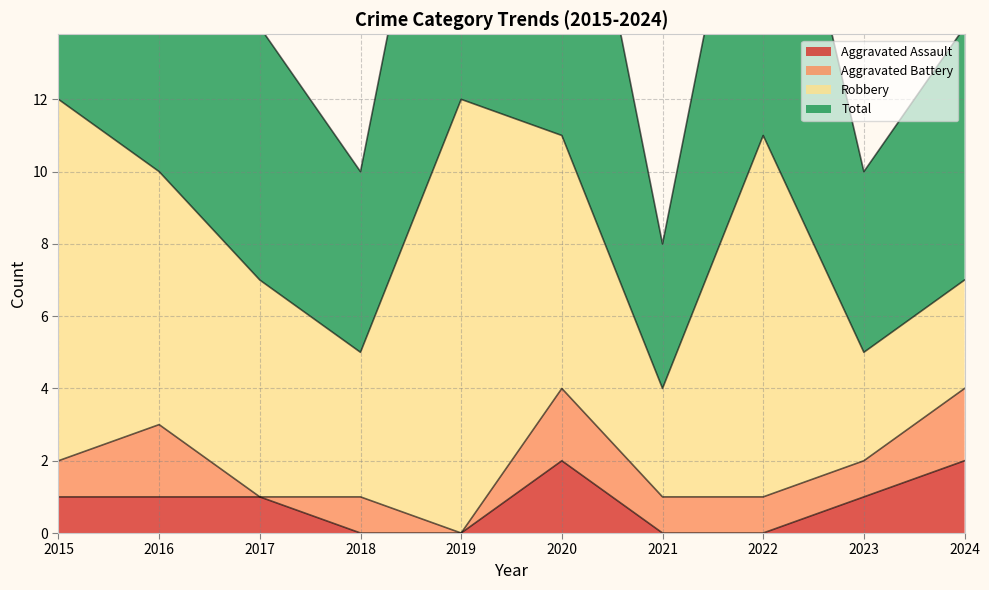

The Aggravated Assault series shows 0 at 2021. True or false?

True